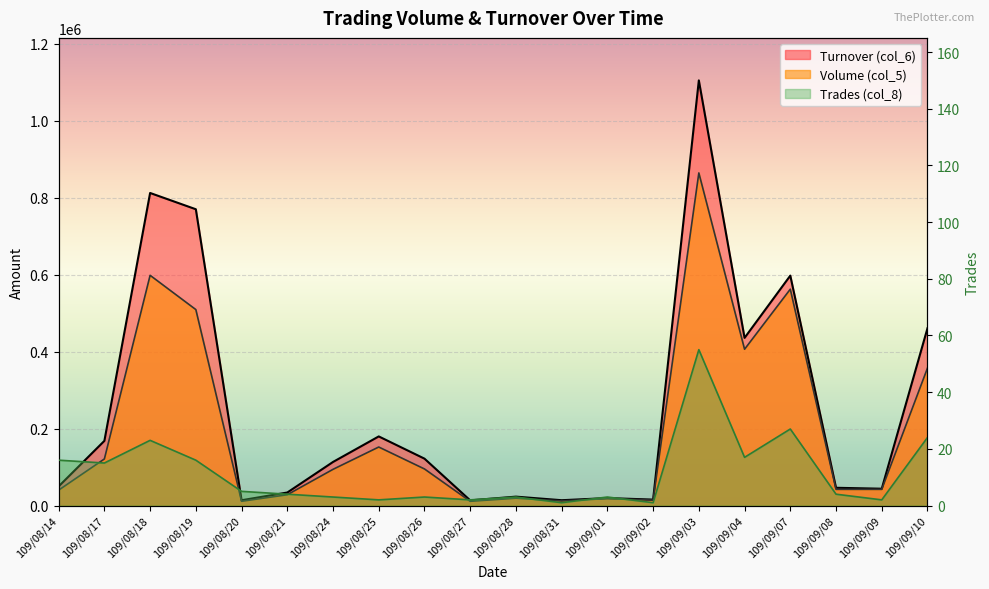

True or false: Turnover (col_6) and Volume (col_5) cross at least once.

False